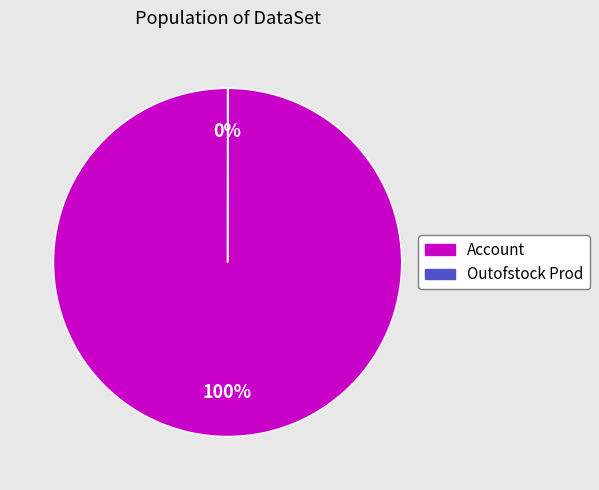

Which category has the biggest portion of the pie?

Account